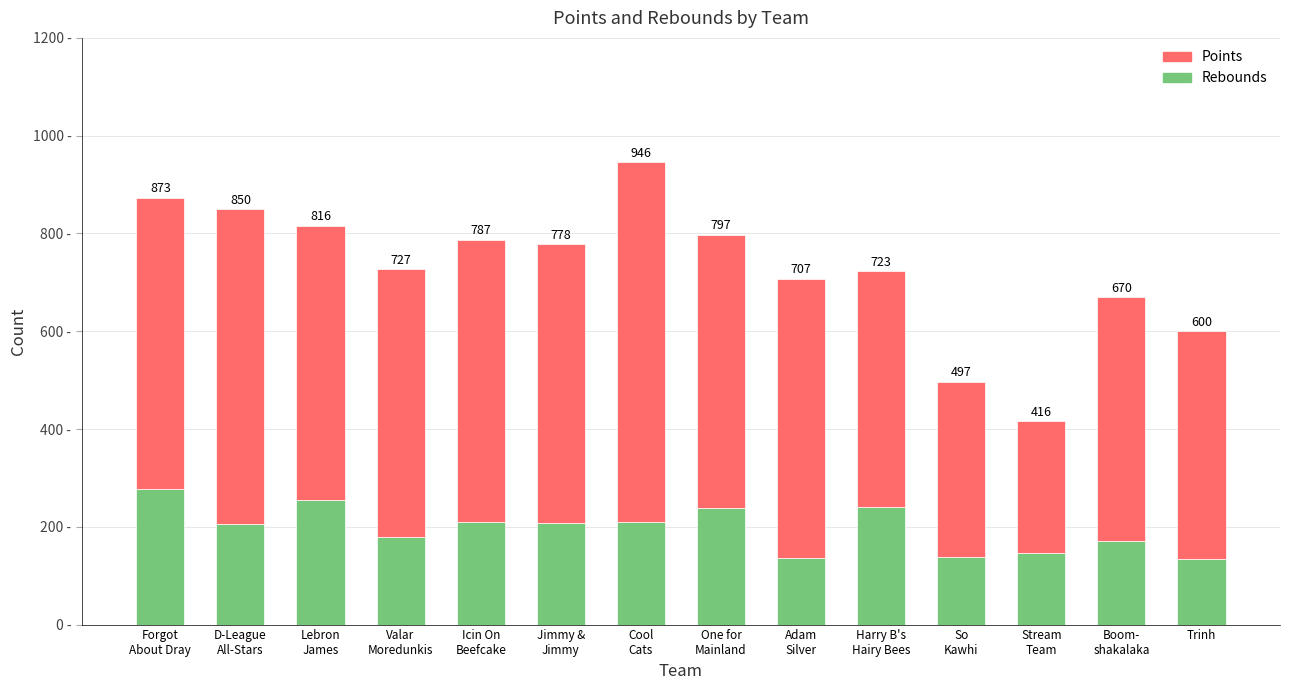

Does the chart contain any negative values?

No